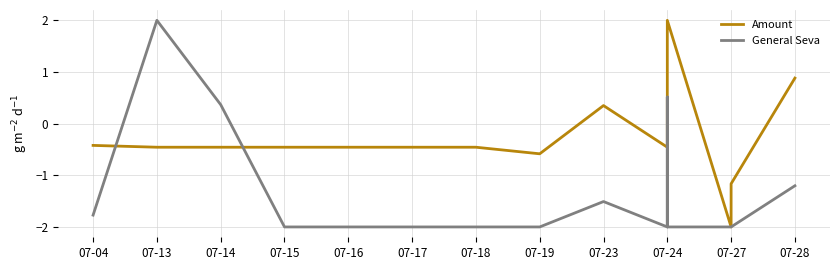

Is it true that Amount equals 3.6 at 07-24?

False